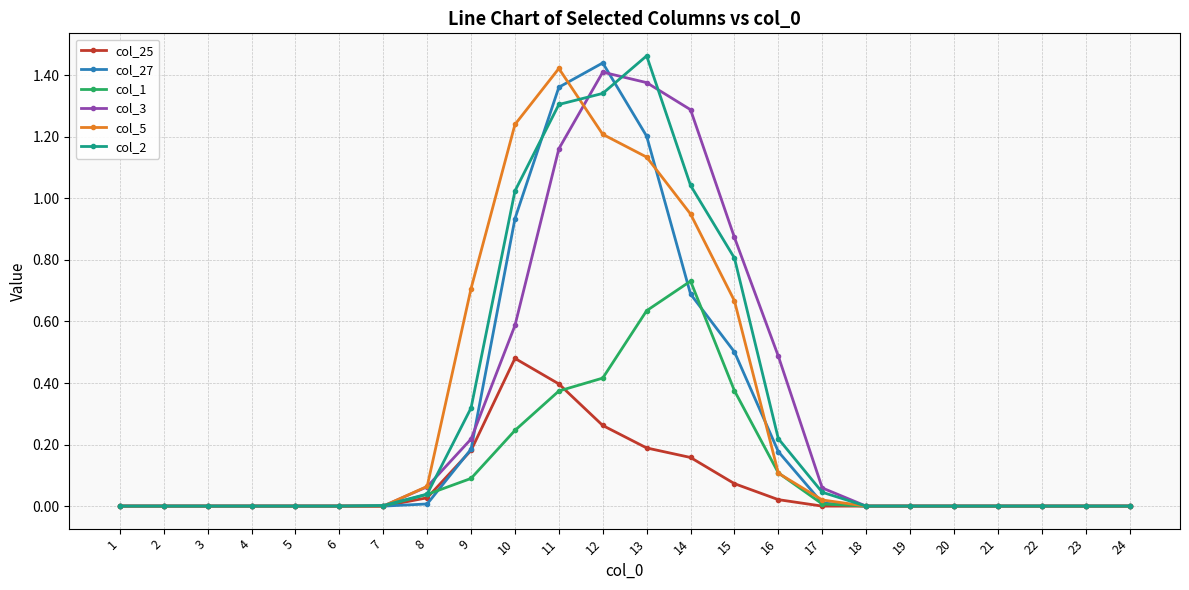

The col_5 series shows 0.6 at 3. True or false?

False